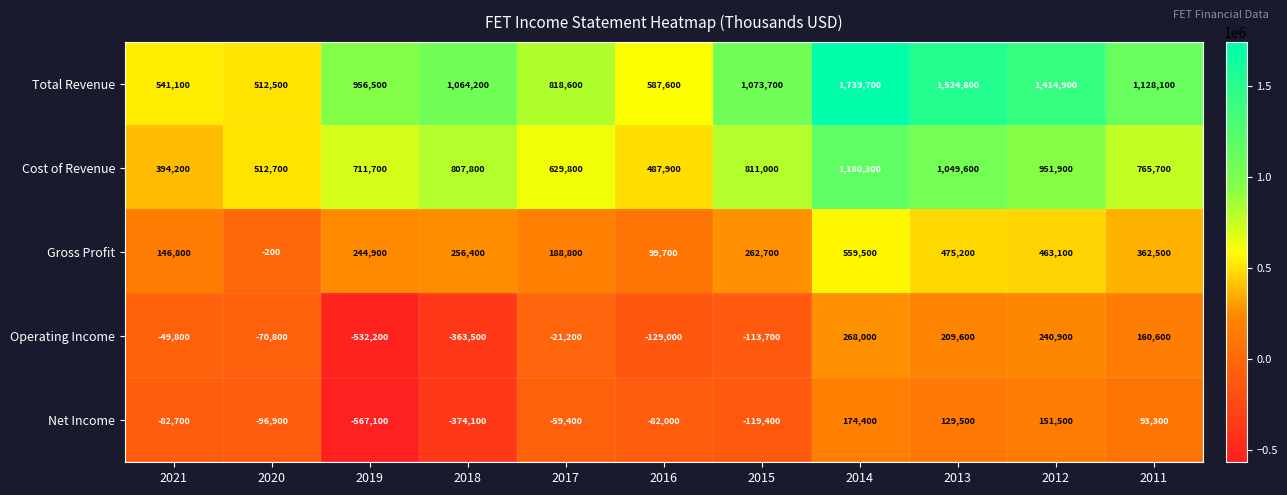

Which label corresponds to the smallest value in the chart?

2019